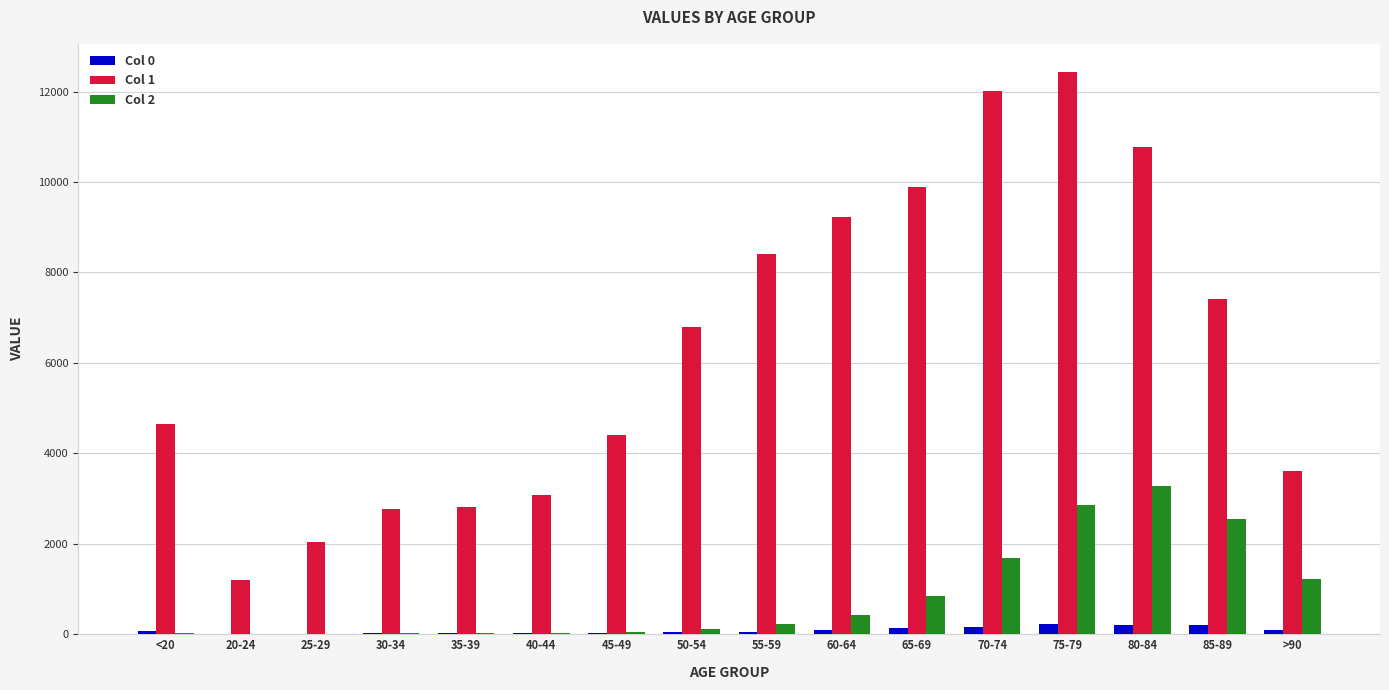

True or false: Col 2 has a value of 3273 at 80-84.

True